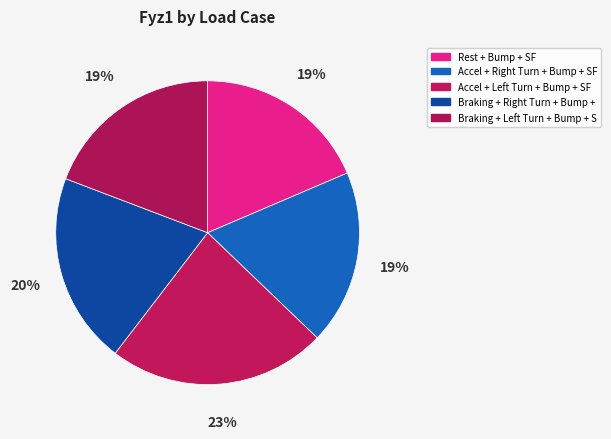

How many segments does this pie chart have?

5